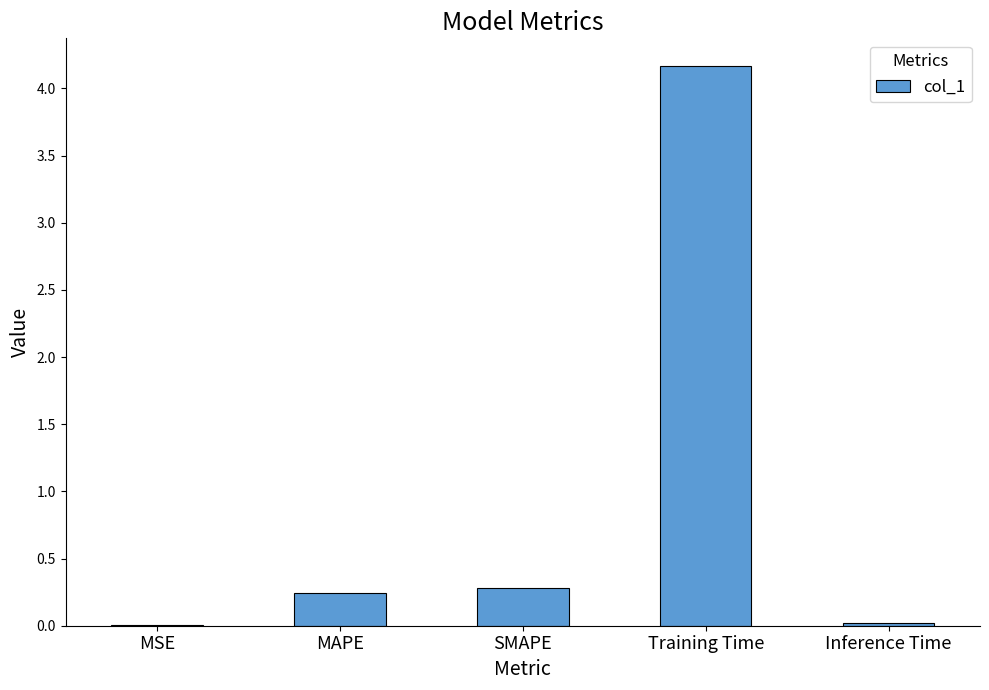

What is the change in value from MSE to Training Time?

+4.2